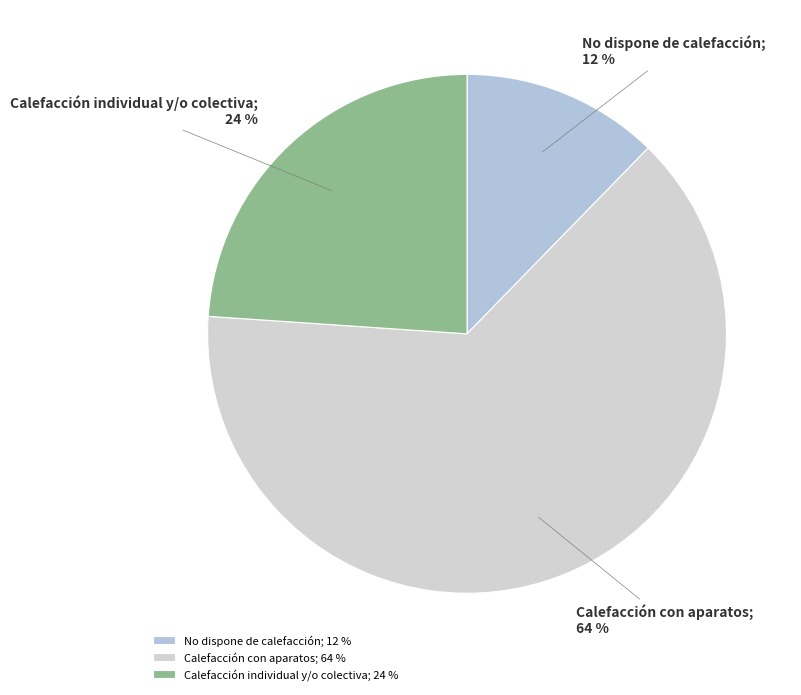

What is the smallest slice in the pie chart?

No dispone de calefacción